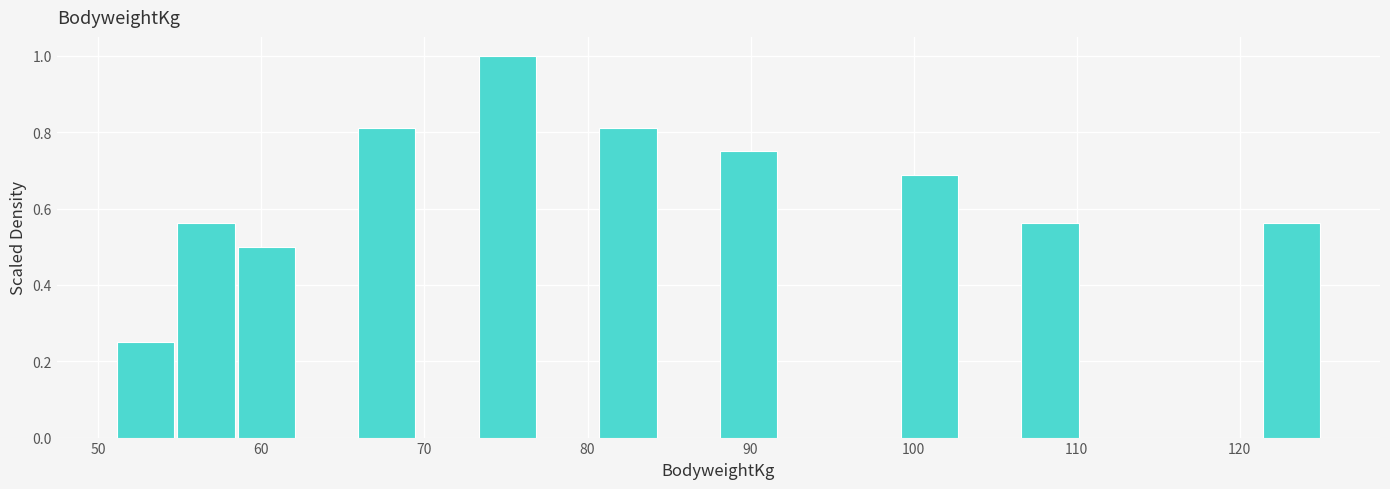

Around what value on the x-axis is the tallest bar? Give the approximate position of its centre, as read against the axis.

75